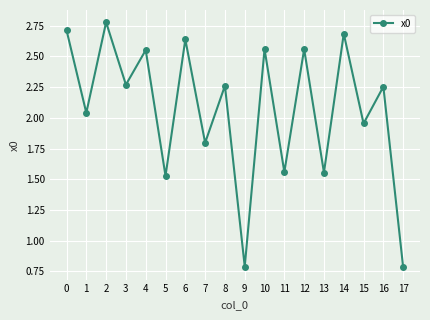

How many interior local peaks (higher than both neighbors) does the data have?

8